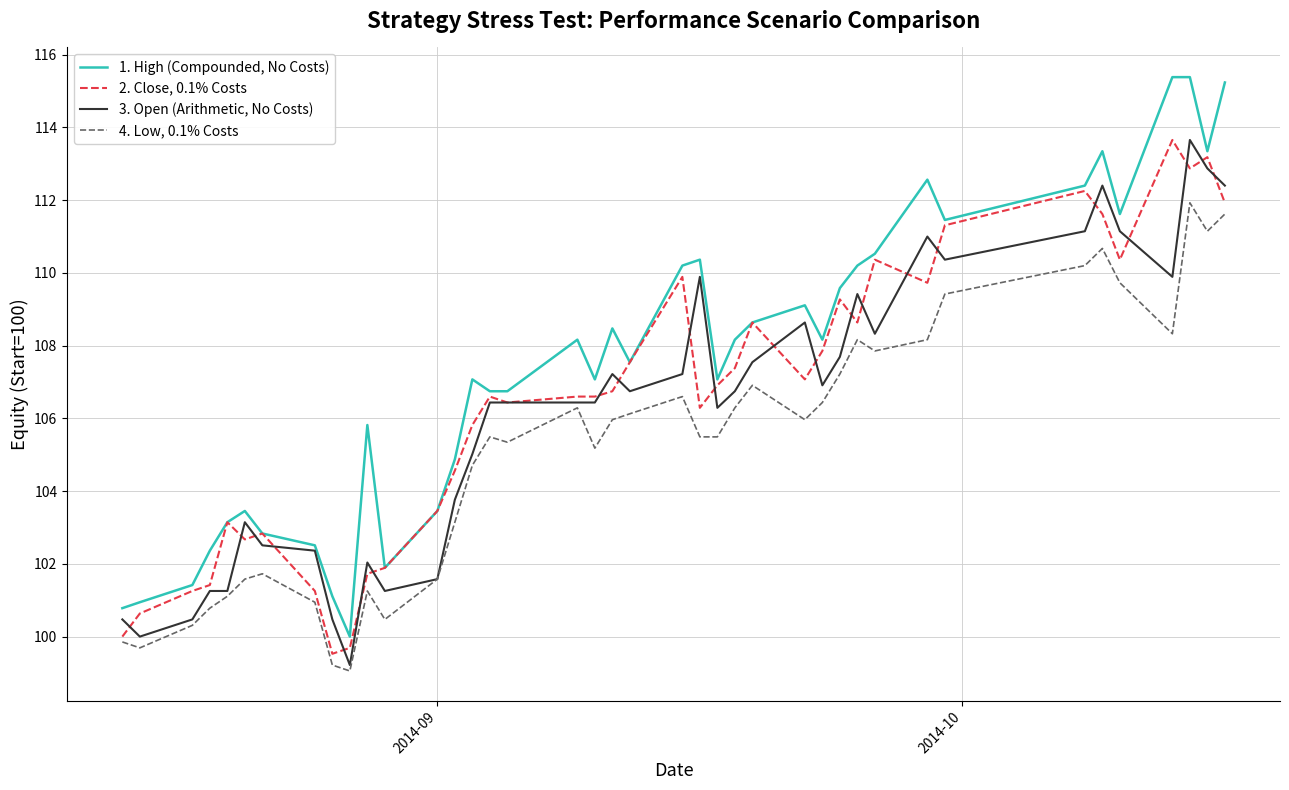

Which series has the largest total across all categories?

1. High (Compounded, No Costs)